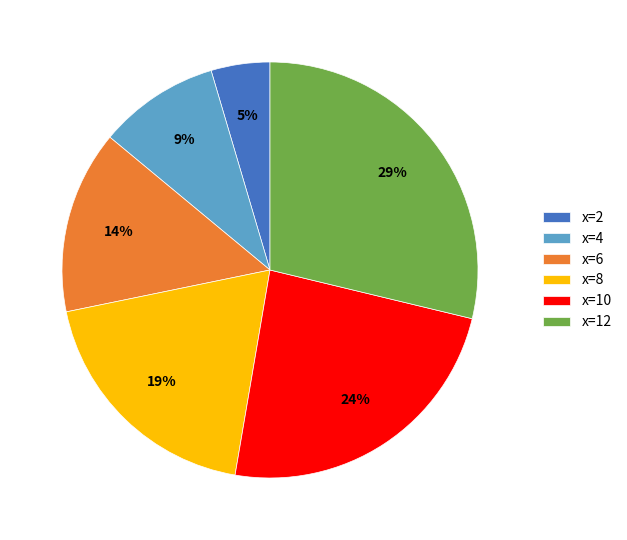

Do x=10 and x=4 together represent more than half of the pie?

No